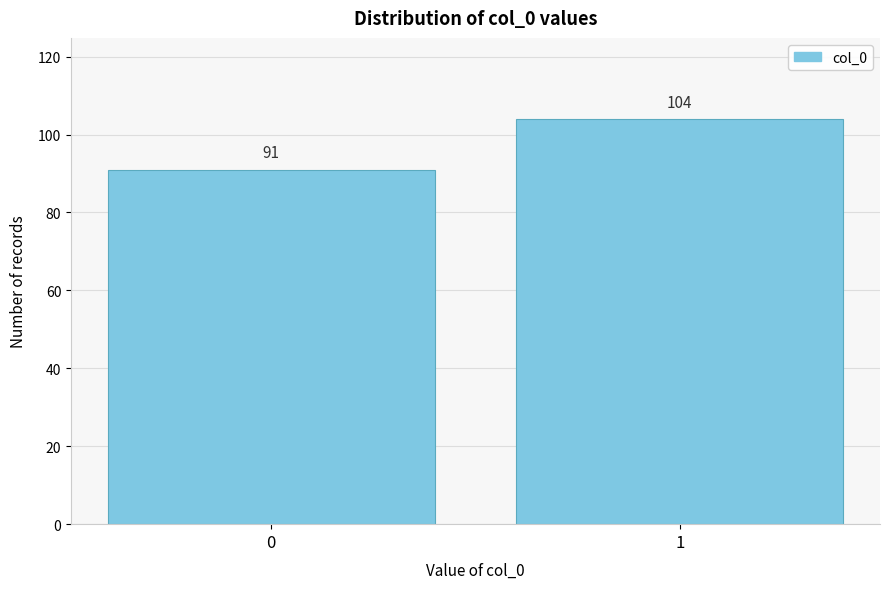

Reading left to right, list all the values displayed in this chart.

91	104